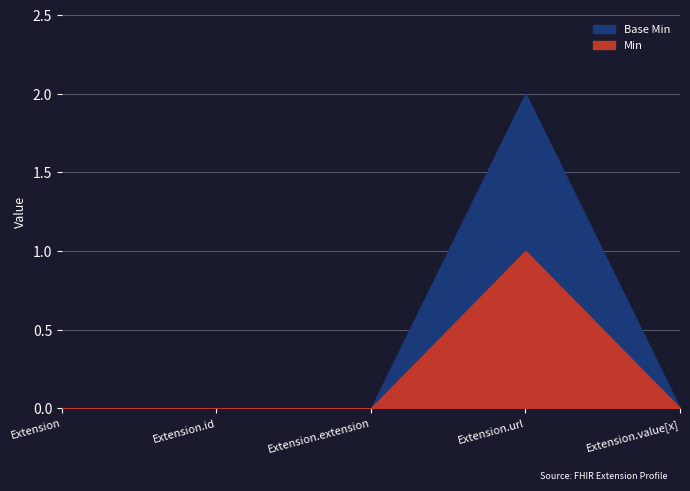

Where is Min nearest to the value 0?

Extension